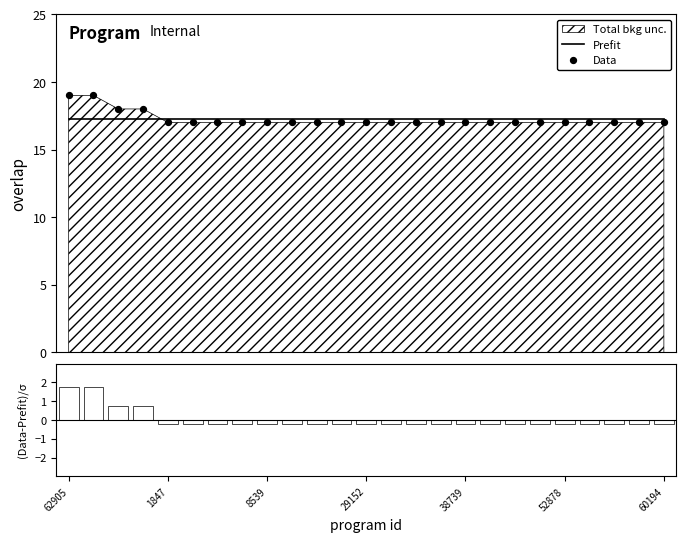

Which series reaches the minimum Y coordinate?

(Data-Prefit)/σ